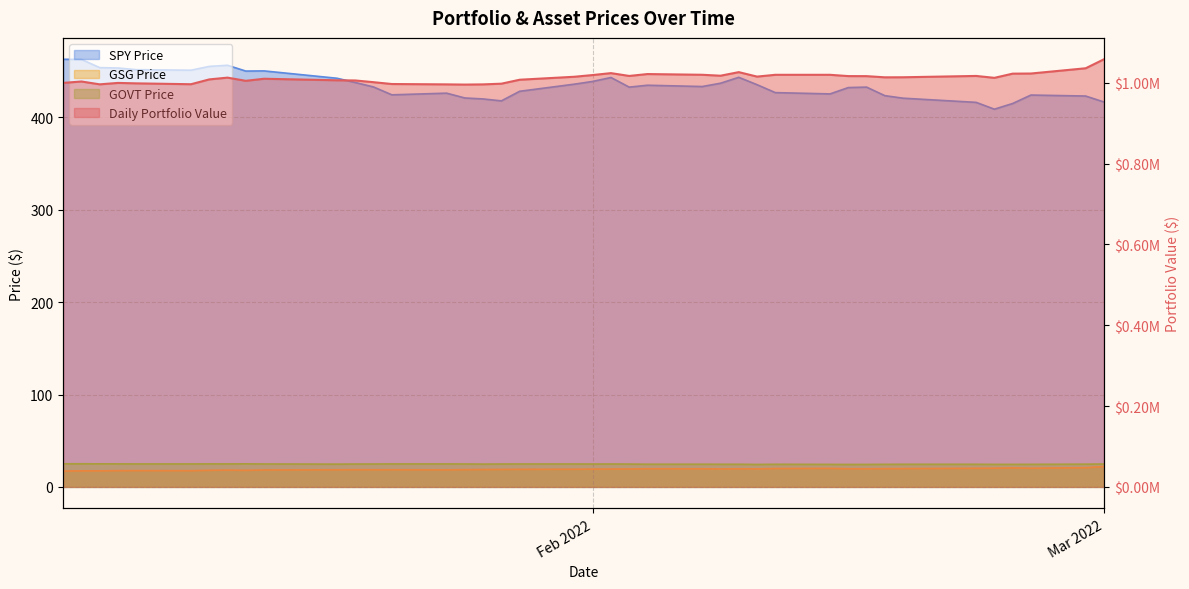

What is the difference between the second highest and second lowest values in the GOVT Price series?

0.7